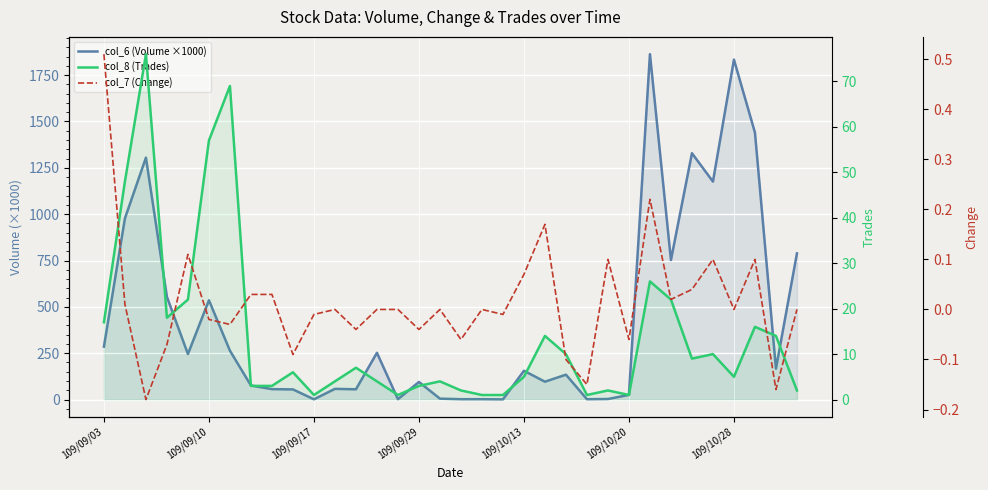

In col_6 (Volume ×1000), how many points are higher than both neighbors (excluding endpoints)?

10